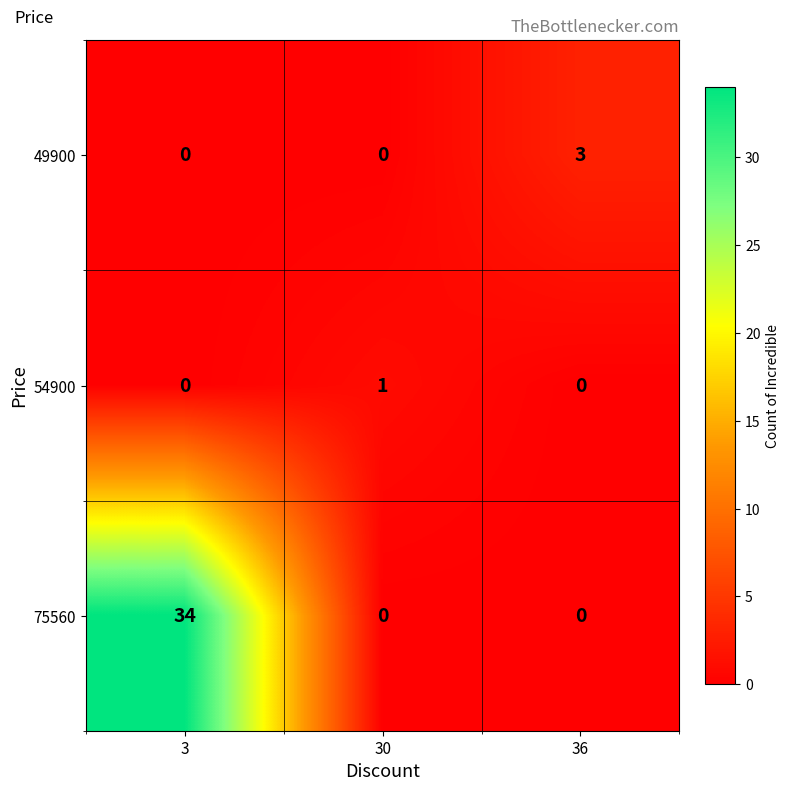

At which label does 49900 reach its peak?

36